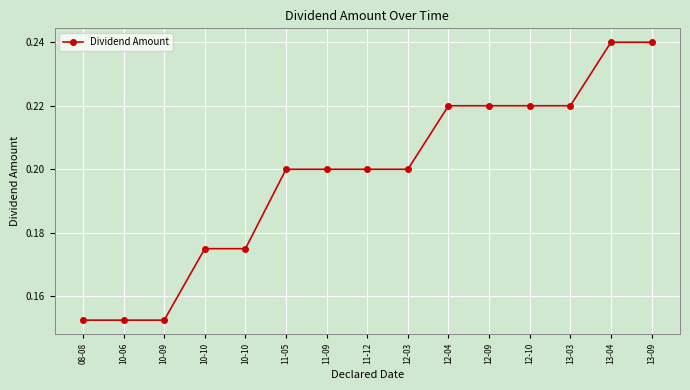

What is the average value?

0.2